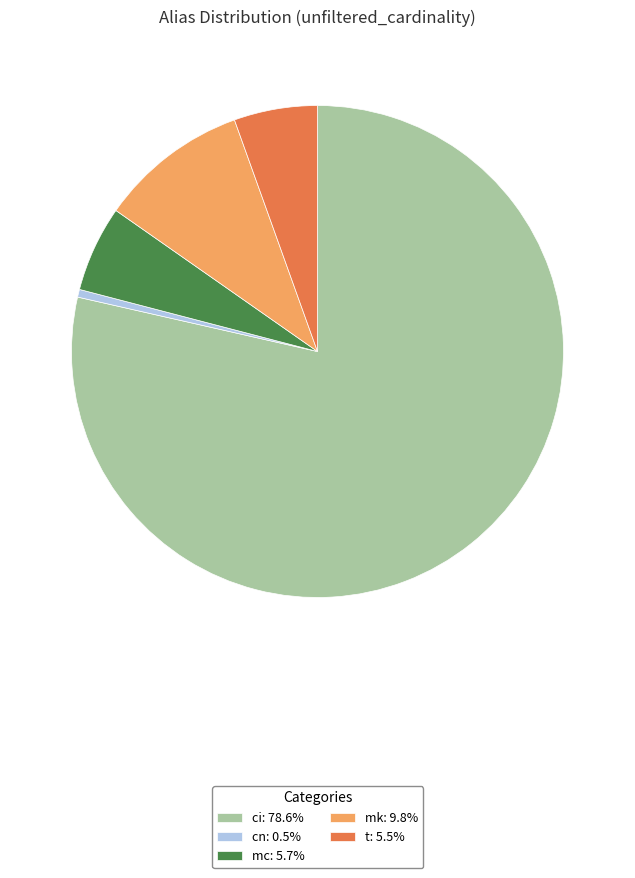

Count the number of slices in the pie.

5